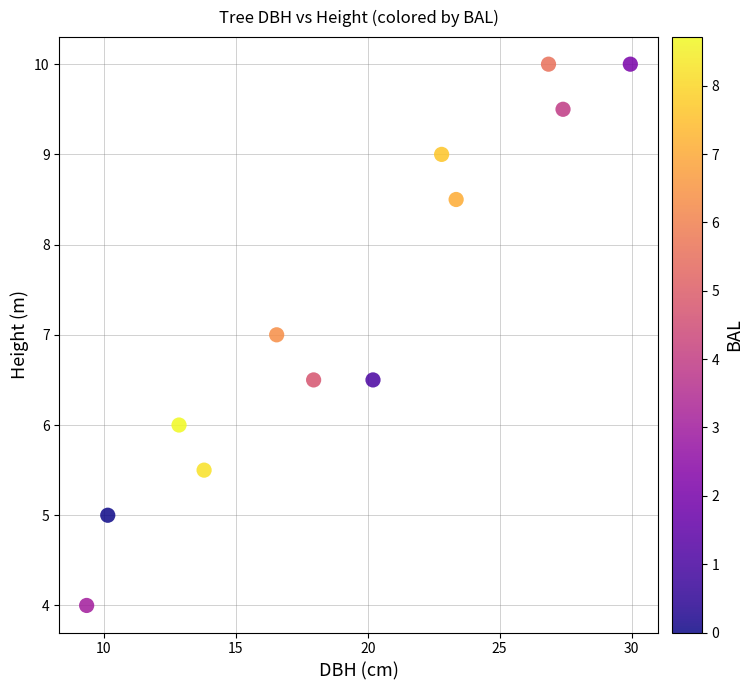

What is the range of X values (max minus min)?

20.6